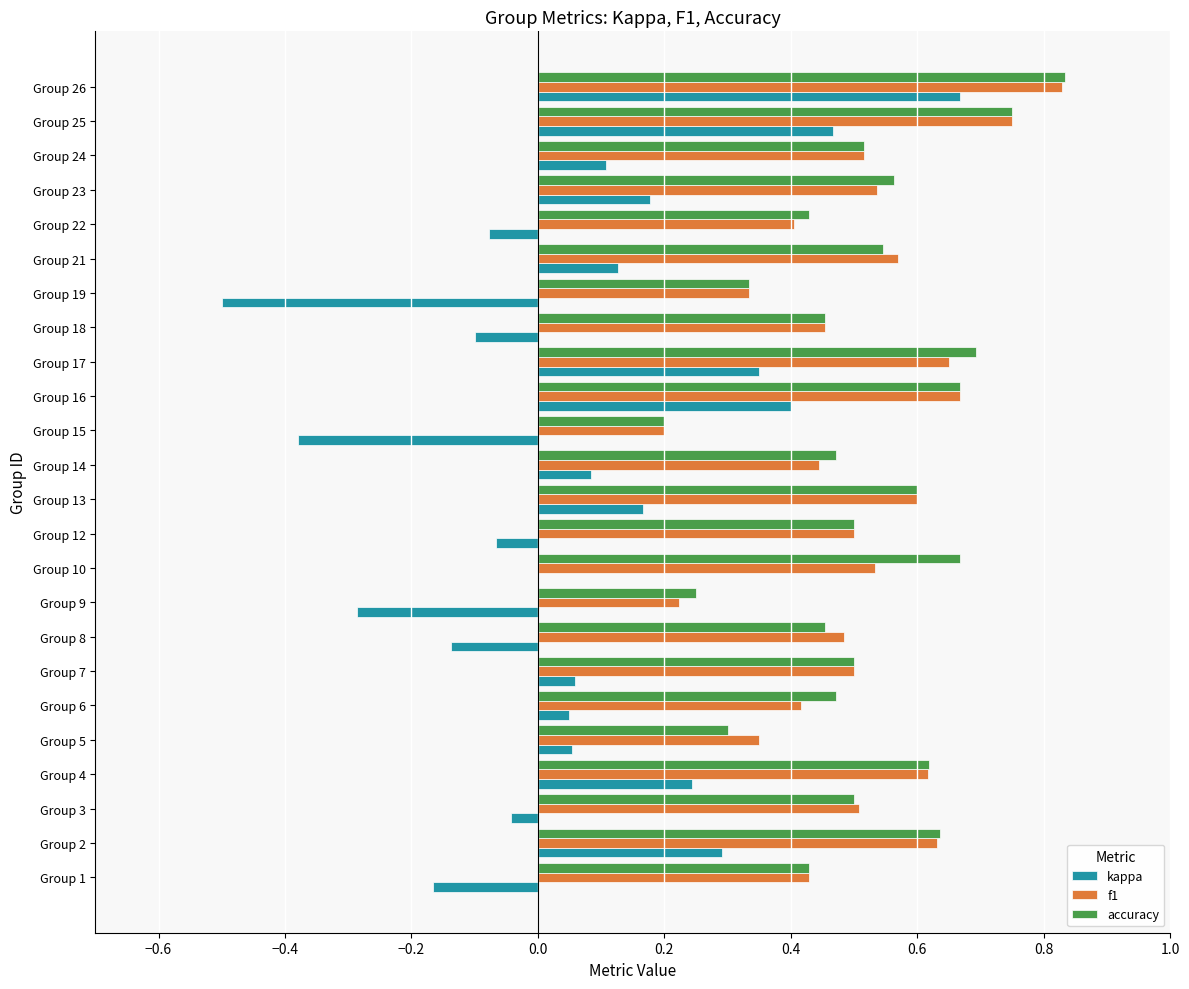

At which category is the sum across all series the highest?

Group 26